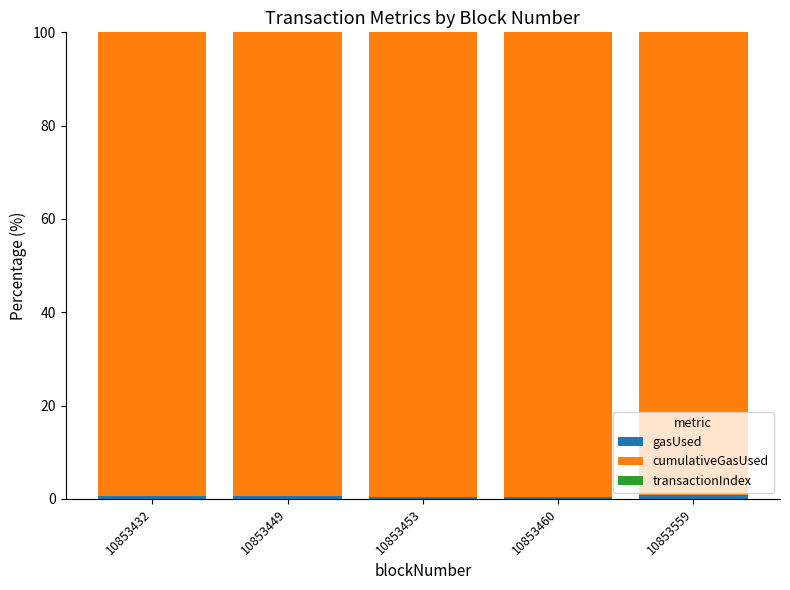

What is the total value across all series at 10853460?

100.0